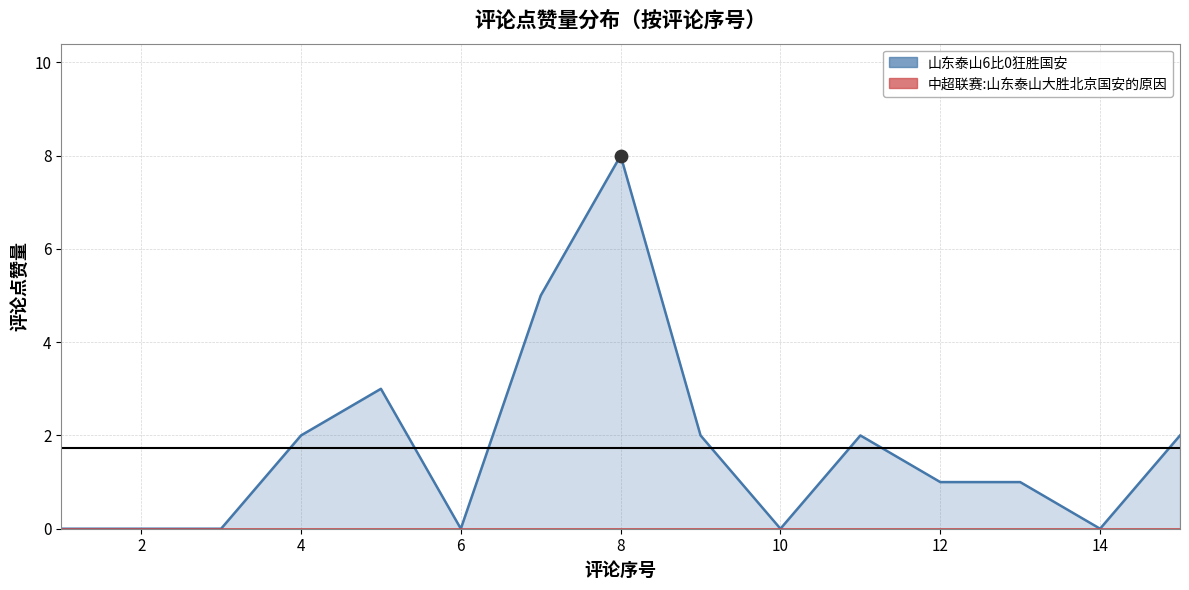

Which series contains the highest Y value?

山东泰山6比0狂胜国安